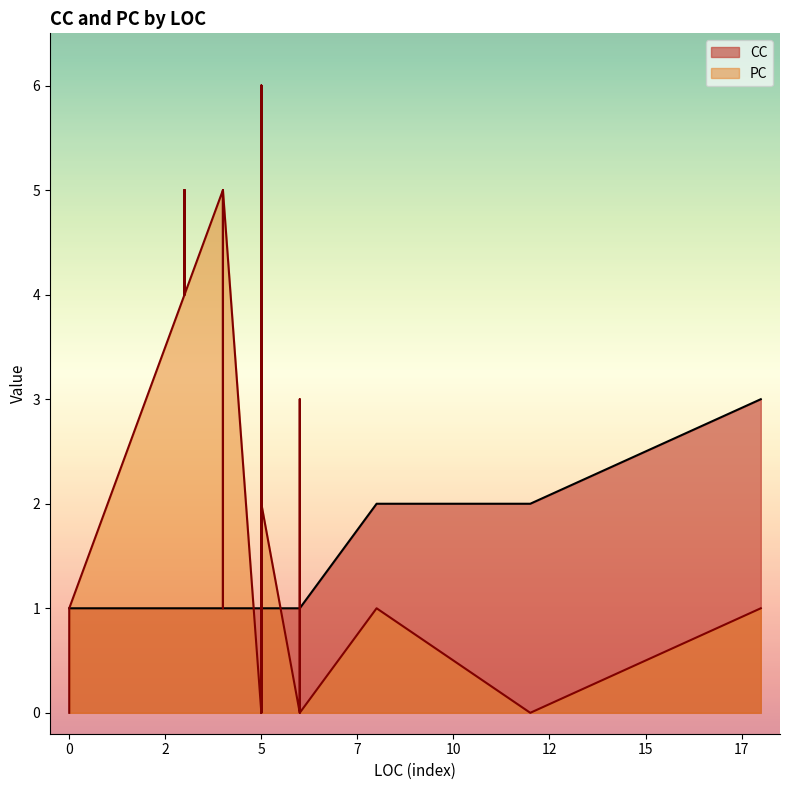

How many series are shown in this chart?

2